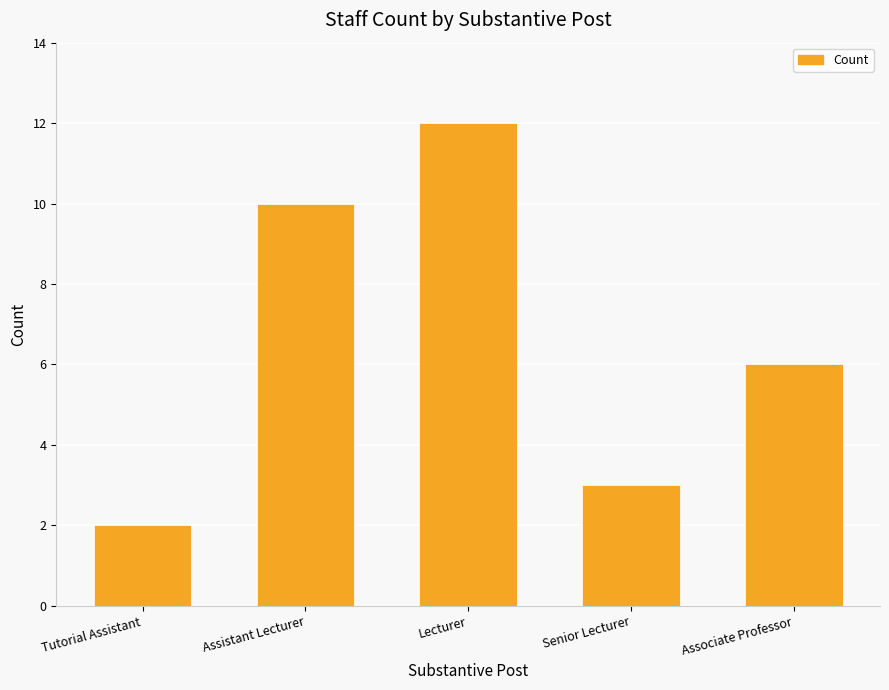

What is the value of the 4th bar from the left?

3